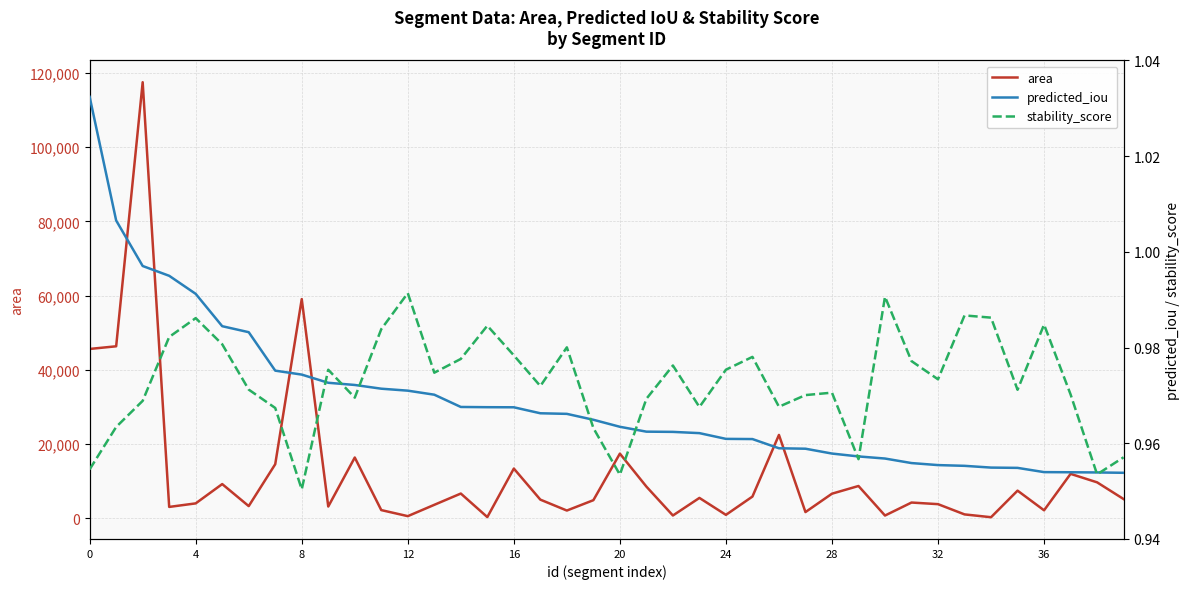

Does the chart display data point markers on the line(s)?

No